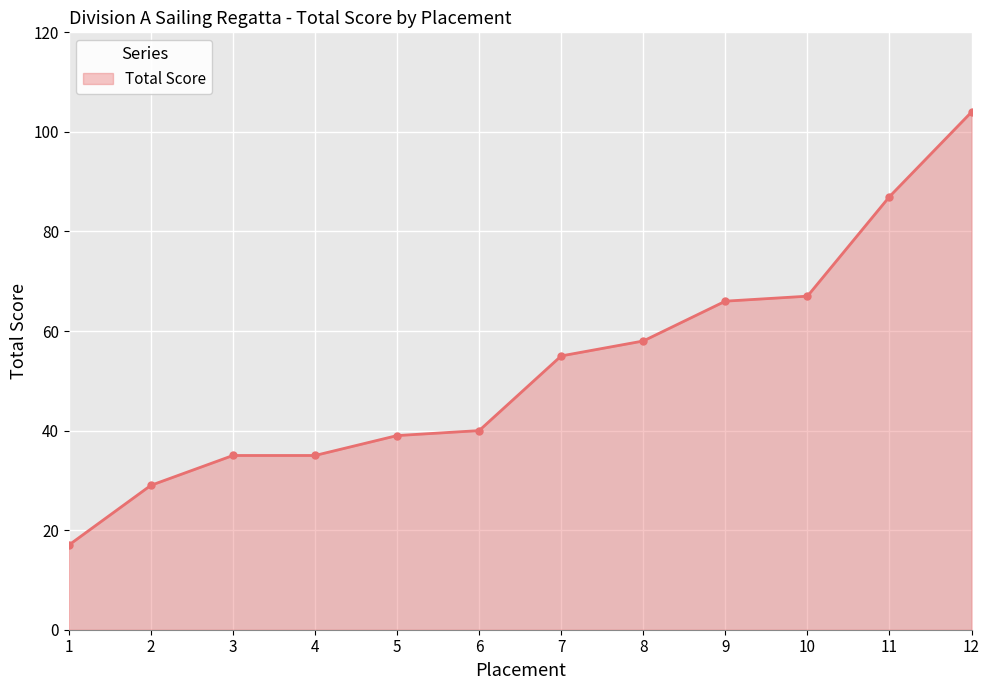

True or false: the data shows 20 at 2.

False